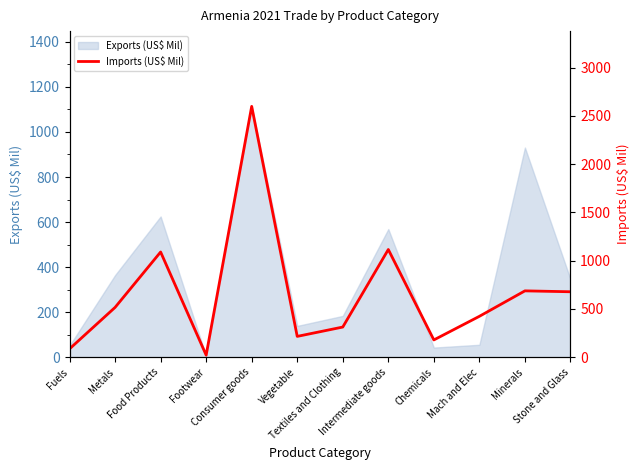

Where is the first local minimum?

Footwear